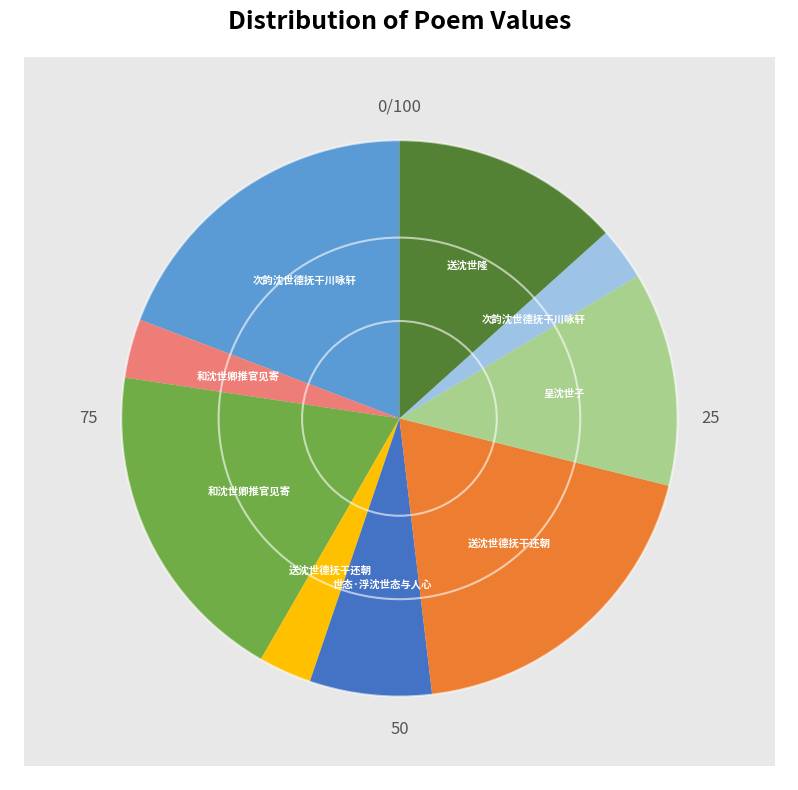

Is 世态·浮沈世态与人心 the majority of the pie?

No